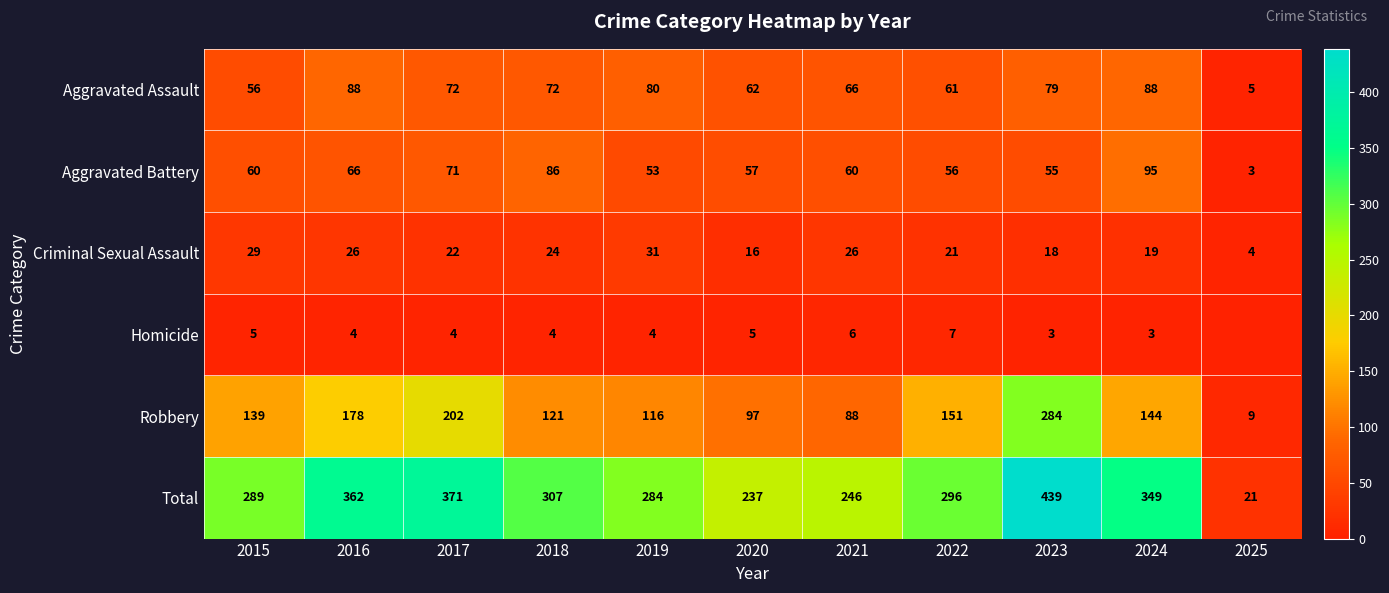

What is the total value across all series at 2022?

592